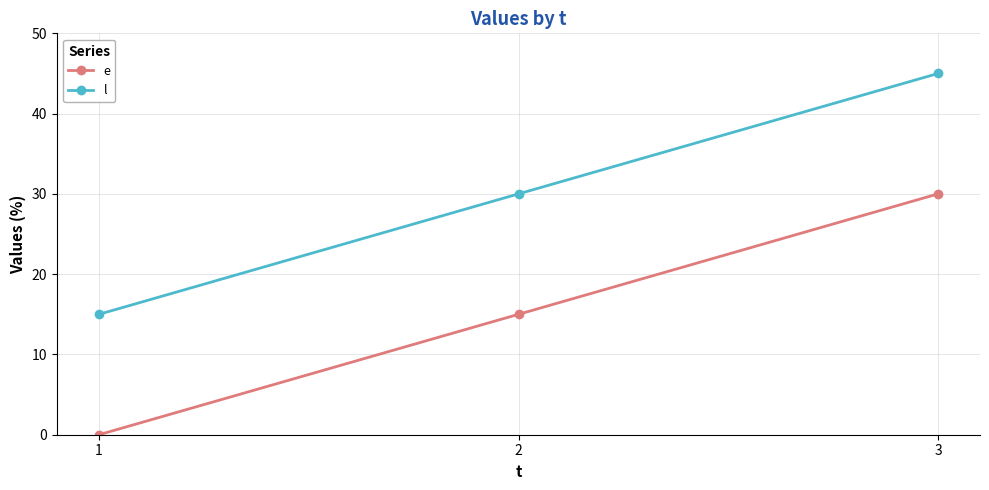

What is the difference between the maximum and minimum values in the e series?

30